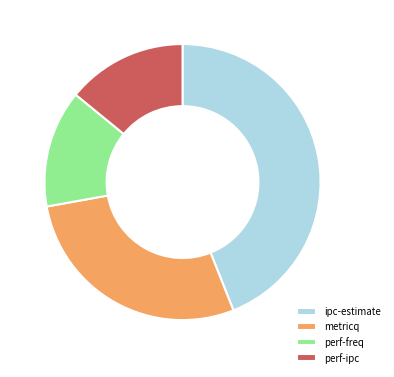

Does metricq represent more than half of the total?

No